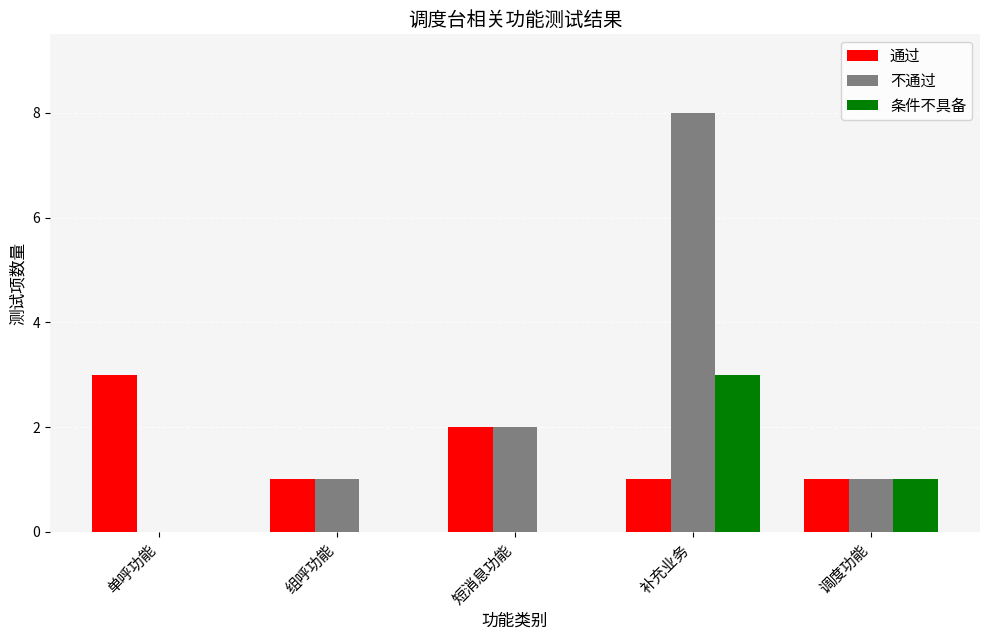

Does the chart contain stacked bars?

No